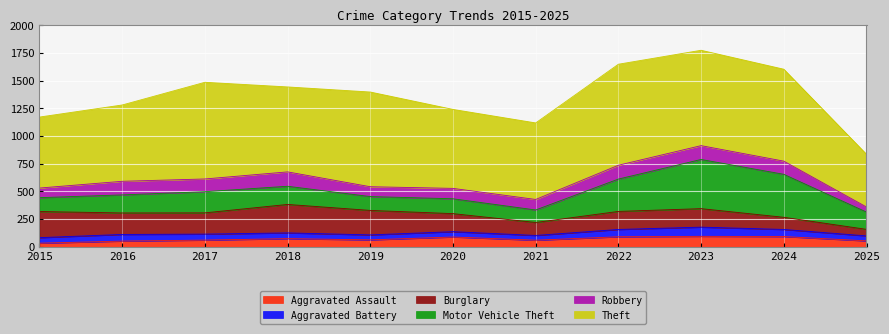

True or false: Robbery and Theft intersect in this chart.

False